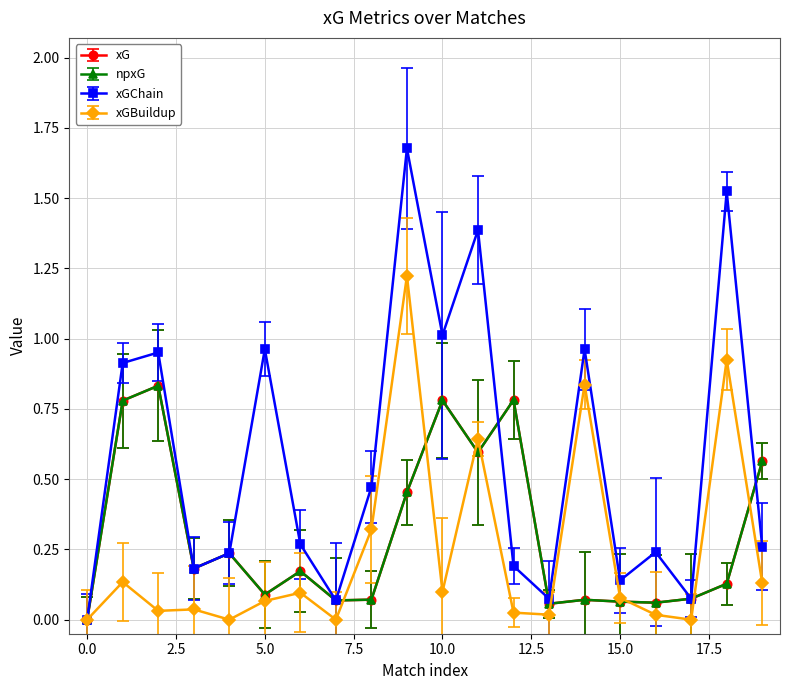

Which series has the largest total across all categories?

xGChain